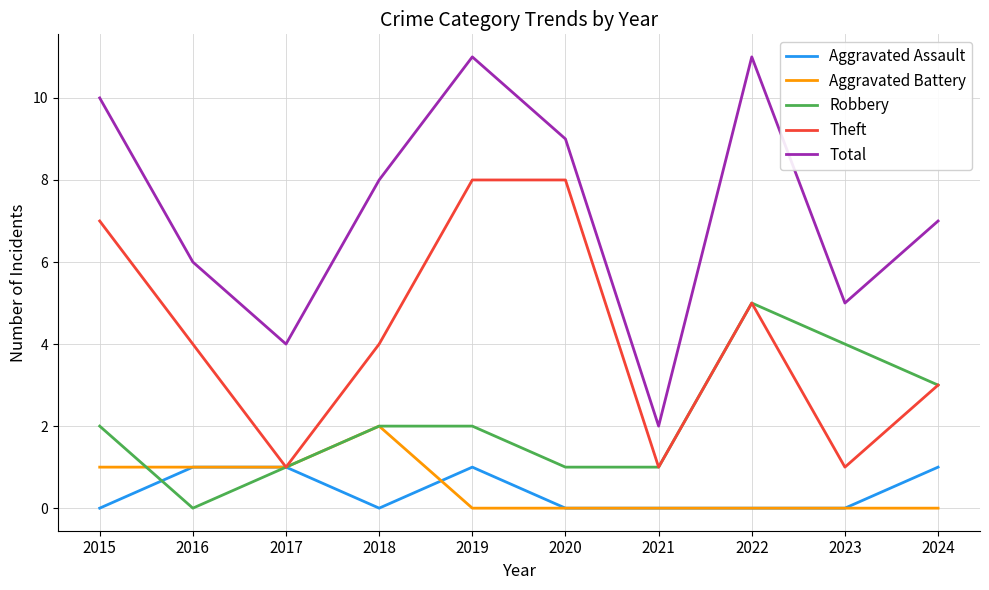

Between 2020 and 2023, which series saw the biggest shift?

Theft